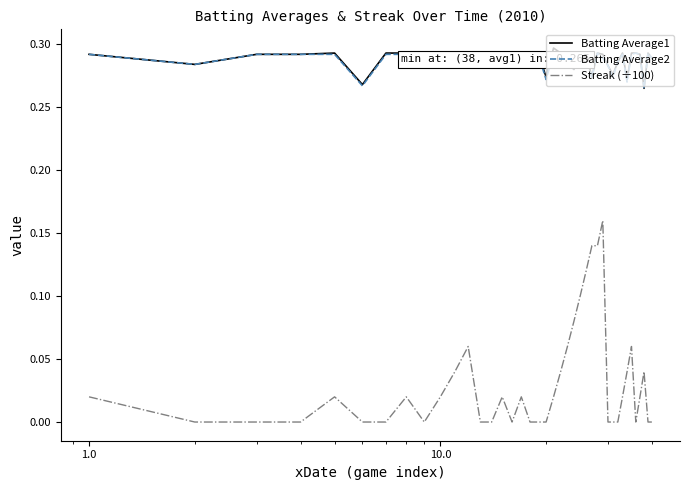

True or false: Batting Average1 and Streak (÷100) intersect in this chart.

False